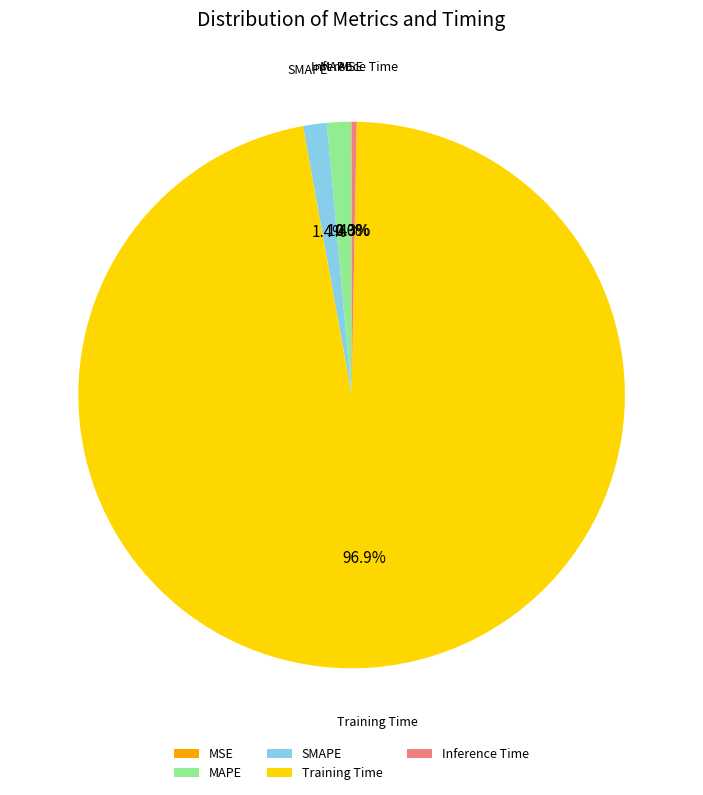

Is it true that MAPE is 1% of the pie?

True